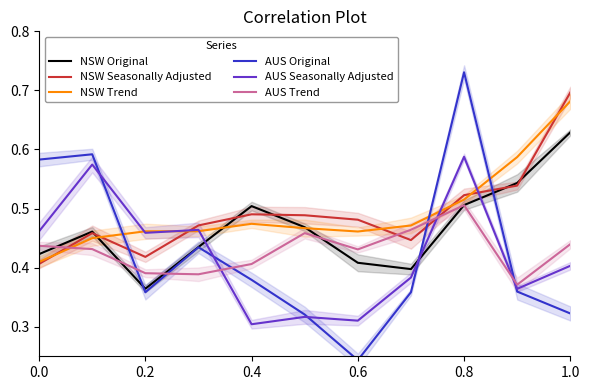

At which category does AUS Seasonally Adjusted reach its first local valley?

0.4